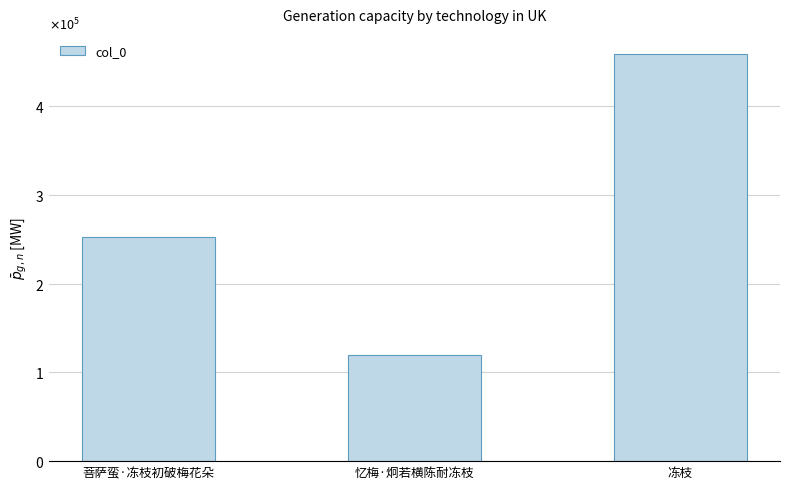

What is the average value?

277064